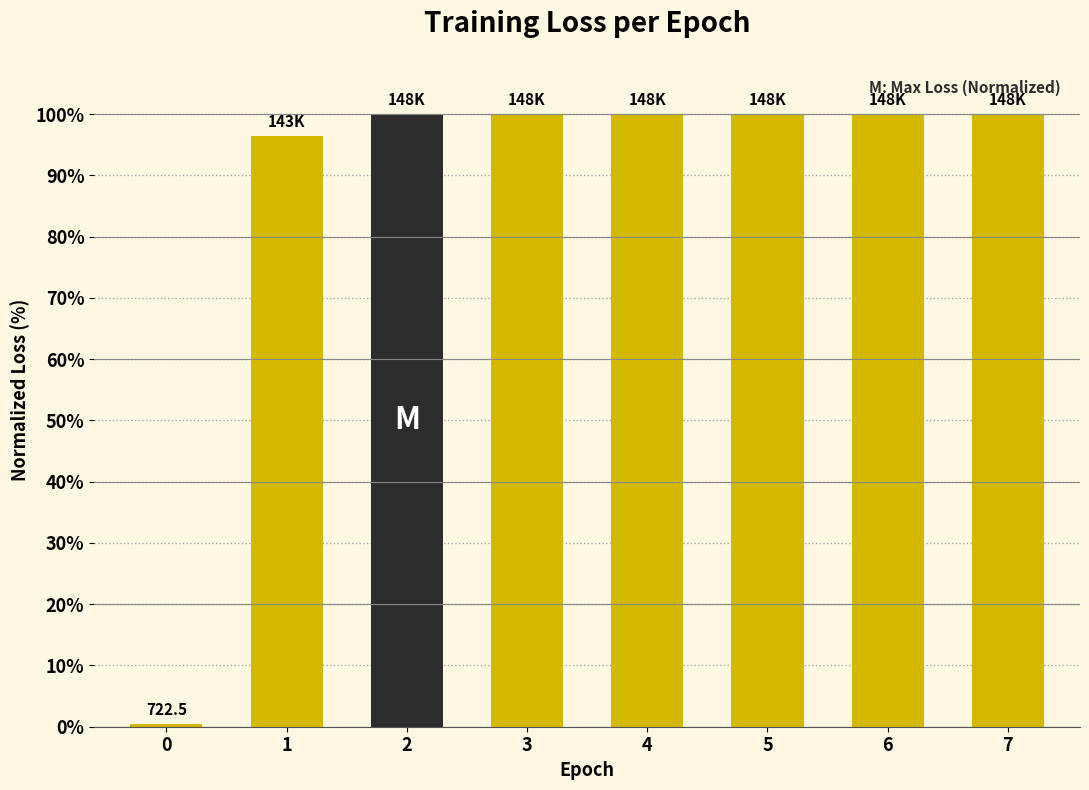

Approximately how many times larger is the value at 7 compared to 4?

1.0